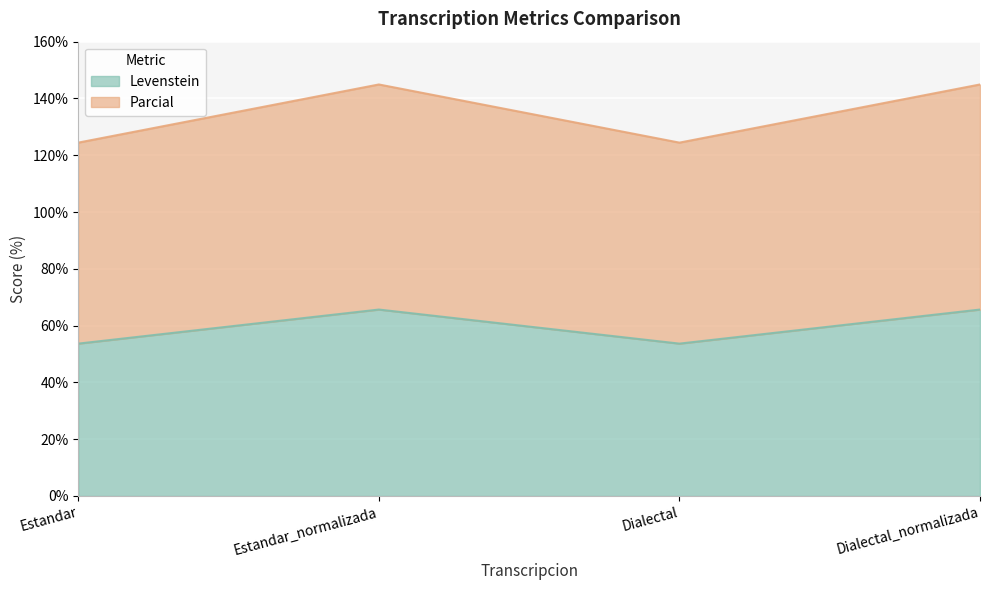

What position from the right is Estandar?

4